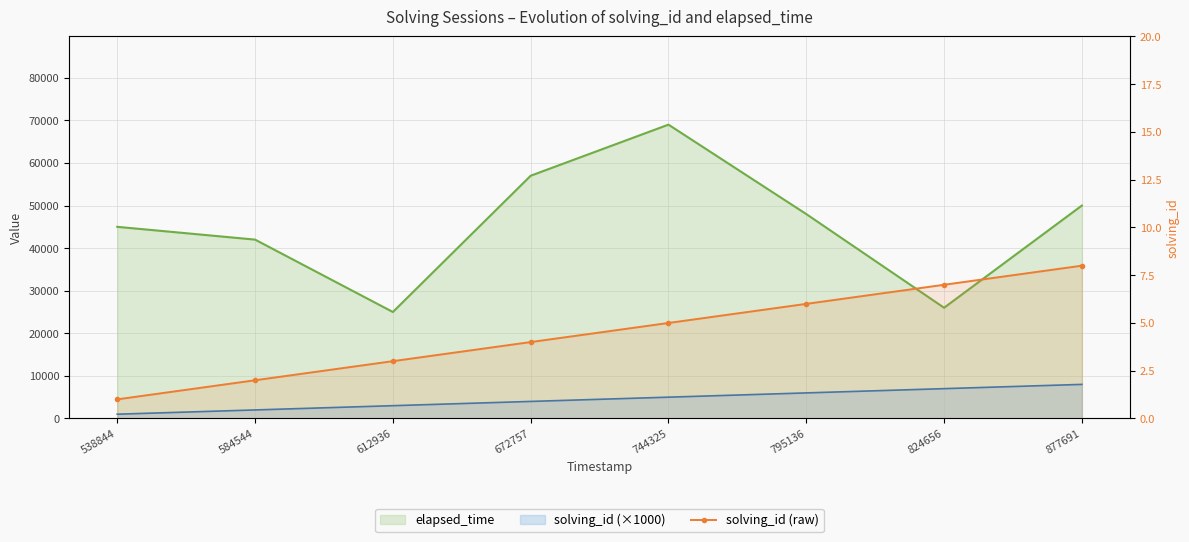

Count the number of values greater than 5.

3